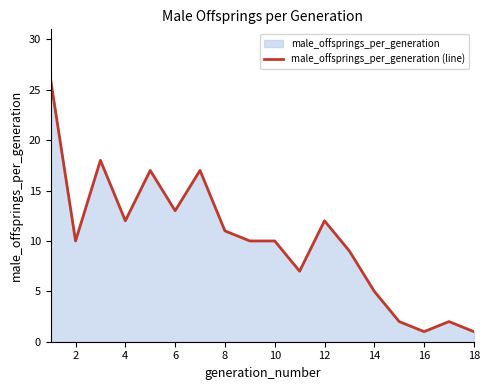

What is the greatest value displayed?

26